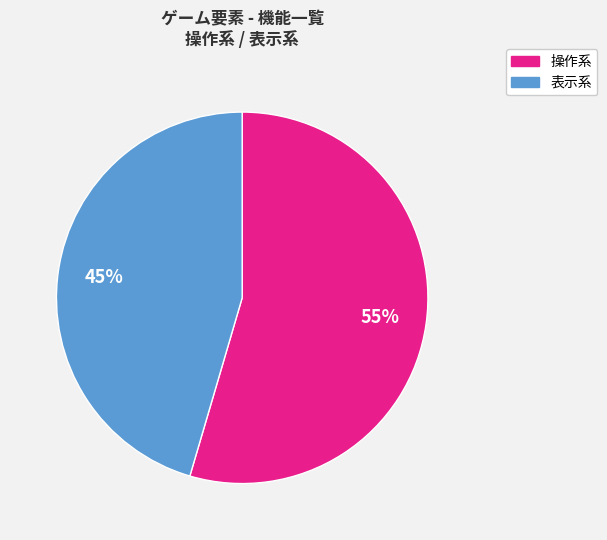

Does any single category account for the majority?

Yes